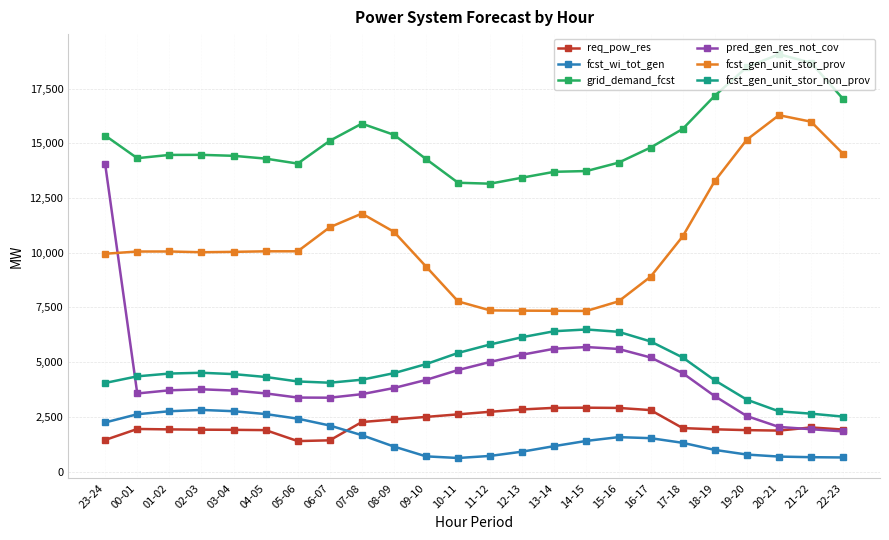

At which category is the sum across all series the highest?

23-24